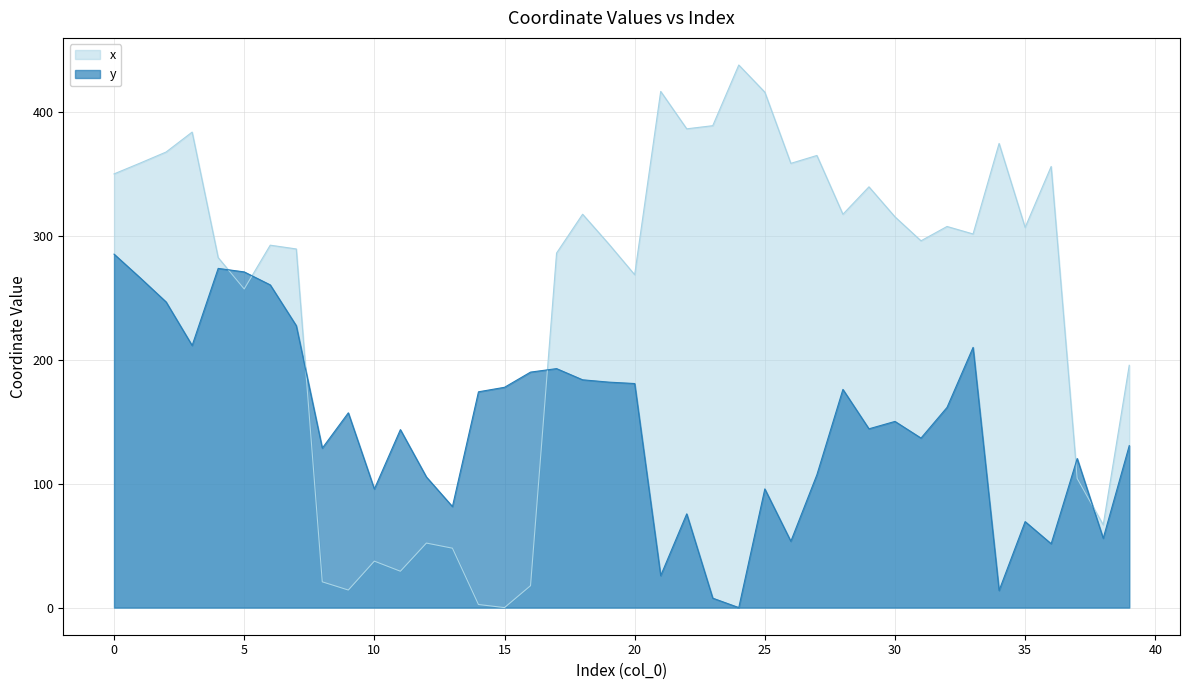

Rank the series at 29 from lowest to highest value.

y, x